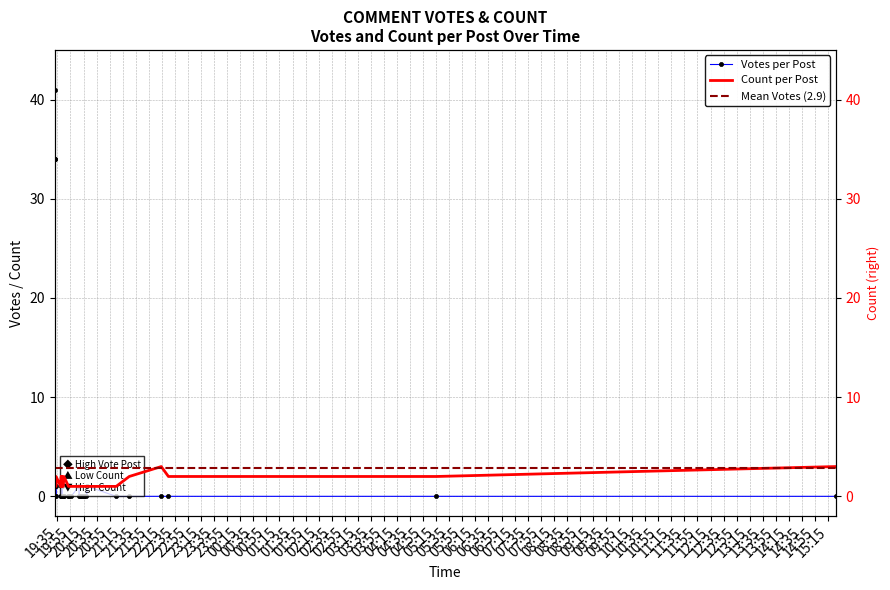

What is the difference between the maximum and minimum values?

41